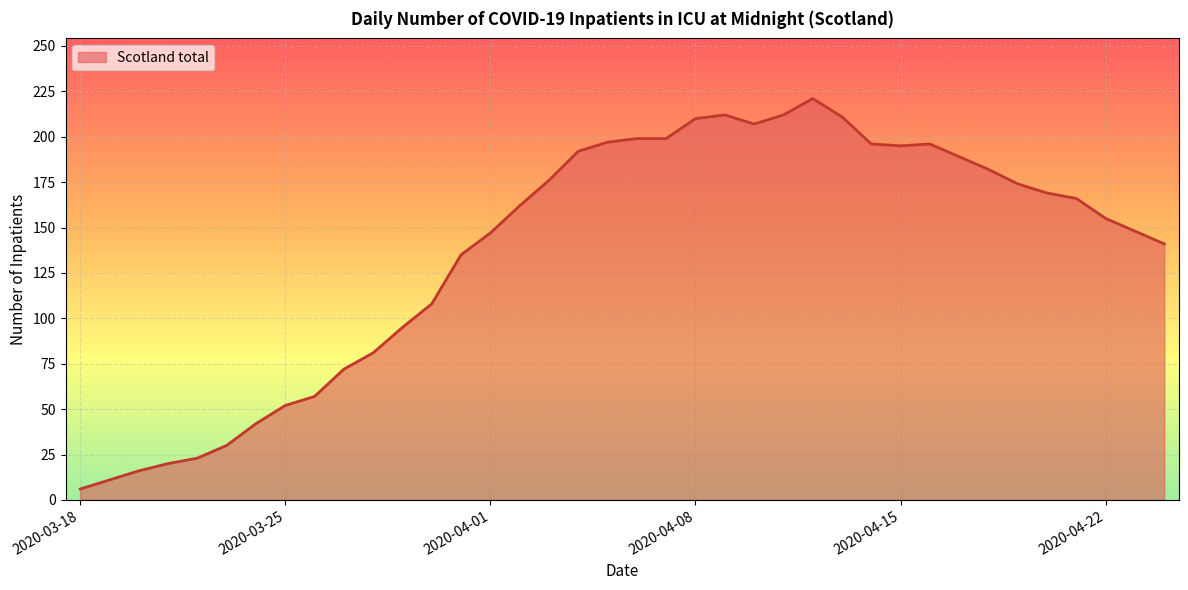

What is the maximum value shown in the chart?

221